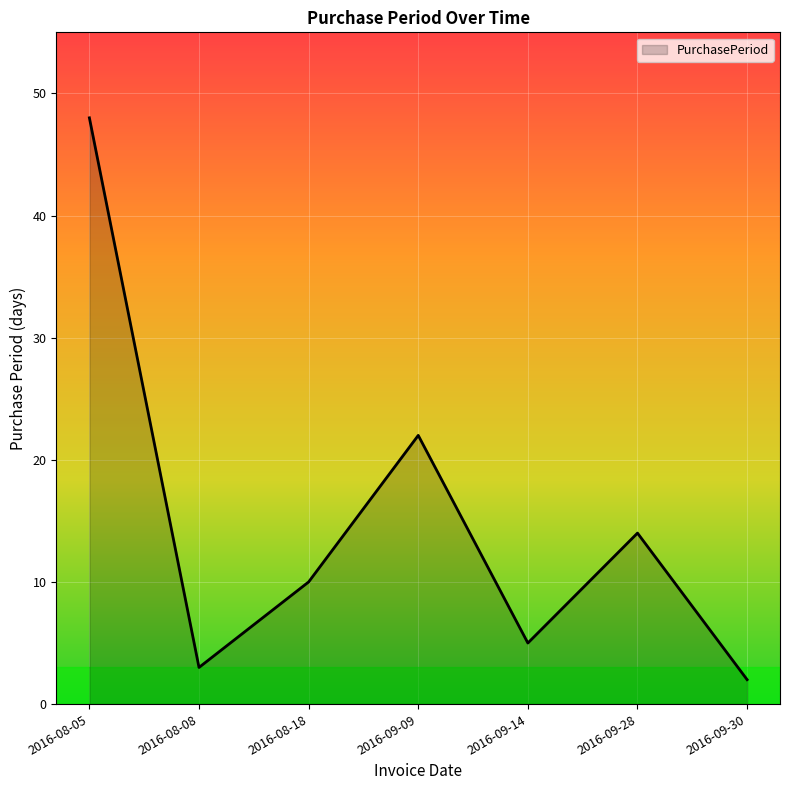

List the labels in order of value, smallest first.

2016-09-30, 2016-08-08, 2016-09-14, 2016-08-18, 2016-09-28, 2016-09-09, 2016-08-05